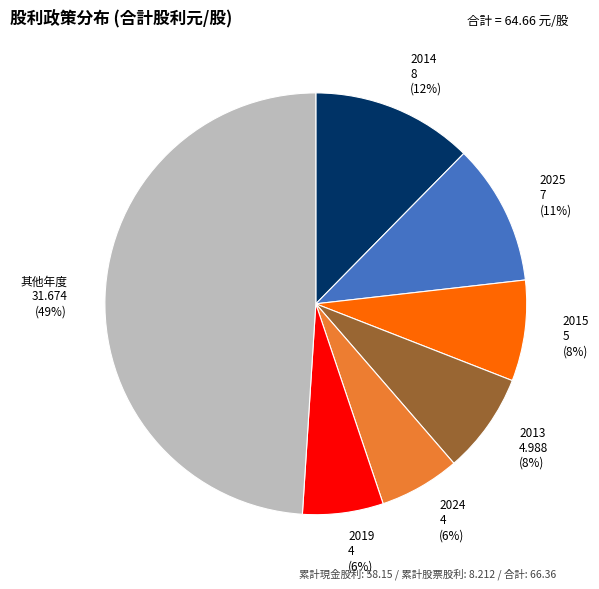

Count the number of slices in the pie.

7